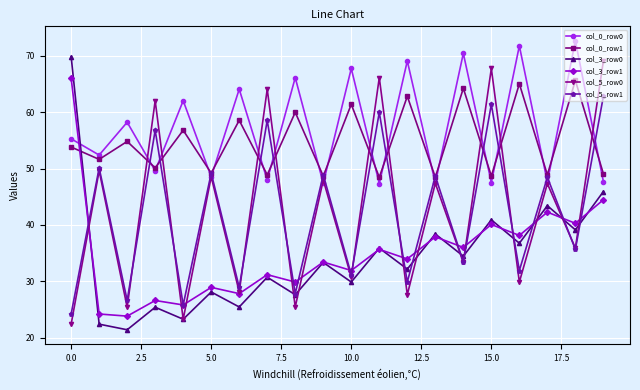

What is the highest value of the col_3_row0 series?

69.9